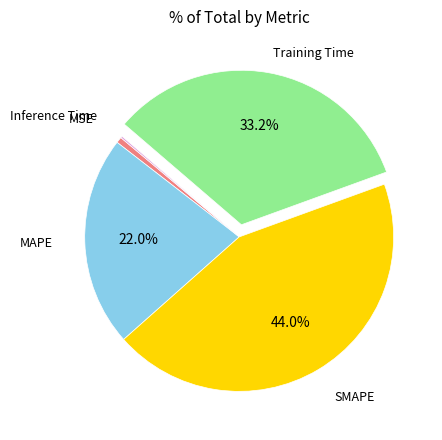

Does any single category account for the majority?

No